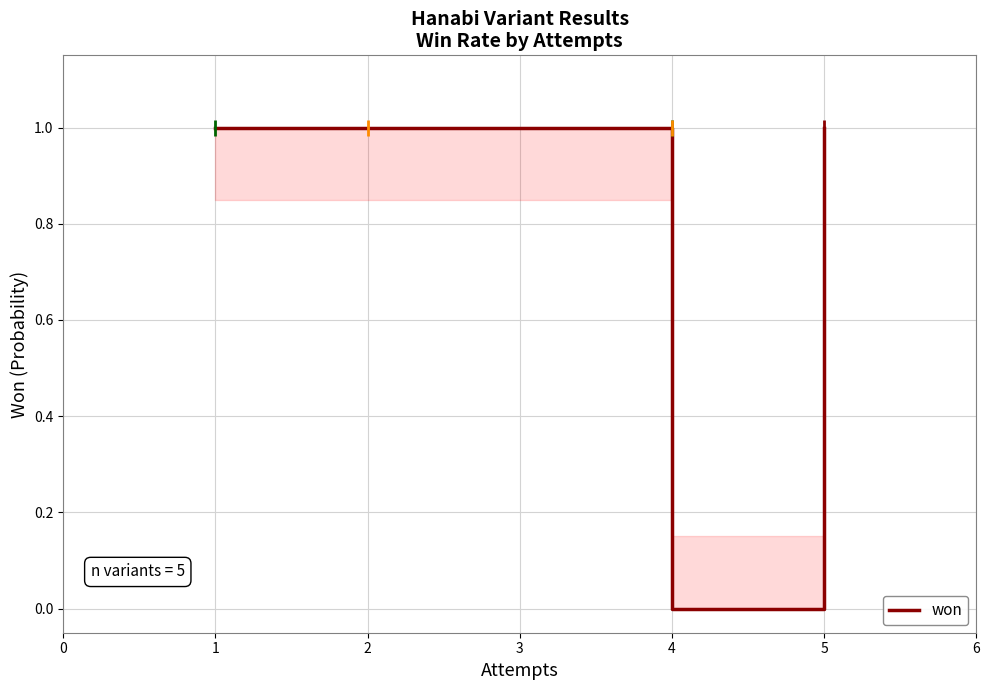

Reading left to right, what are all the values shown in this chart?

1	1	0	0	1